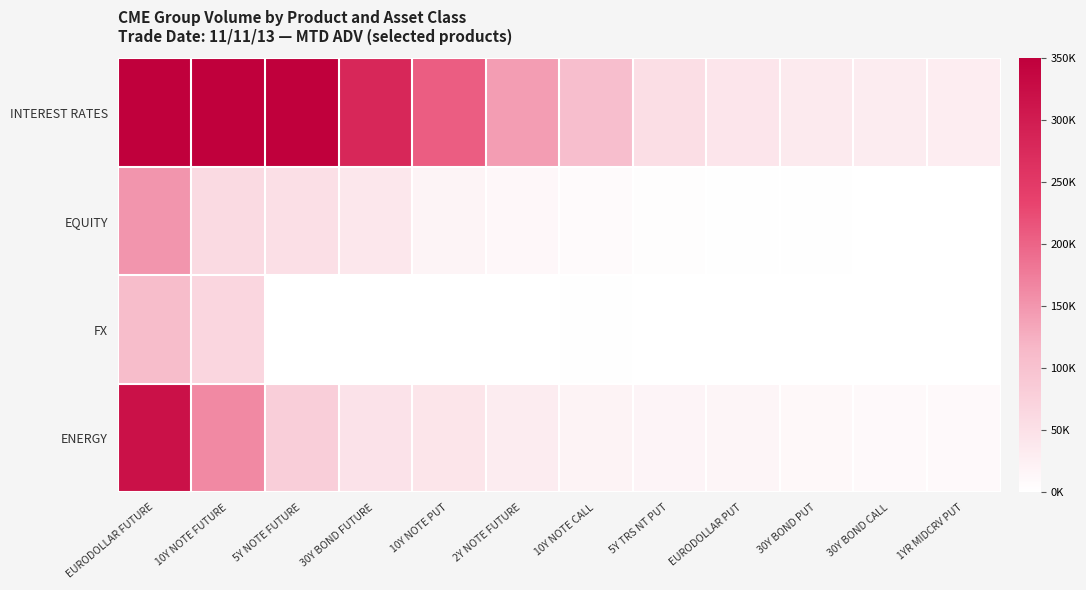

At how many categories does at least one series exceed 838541?

2